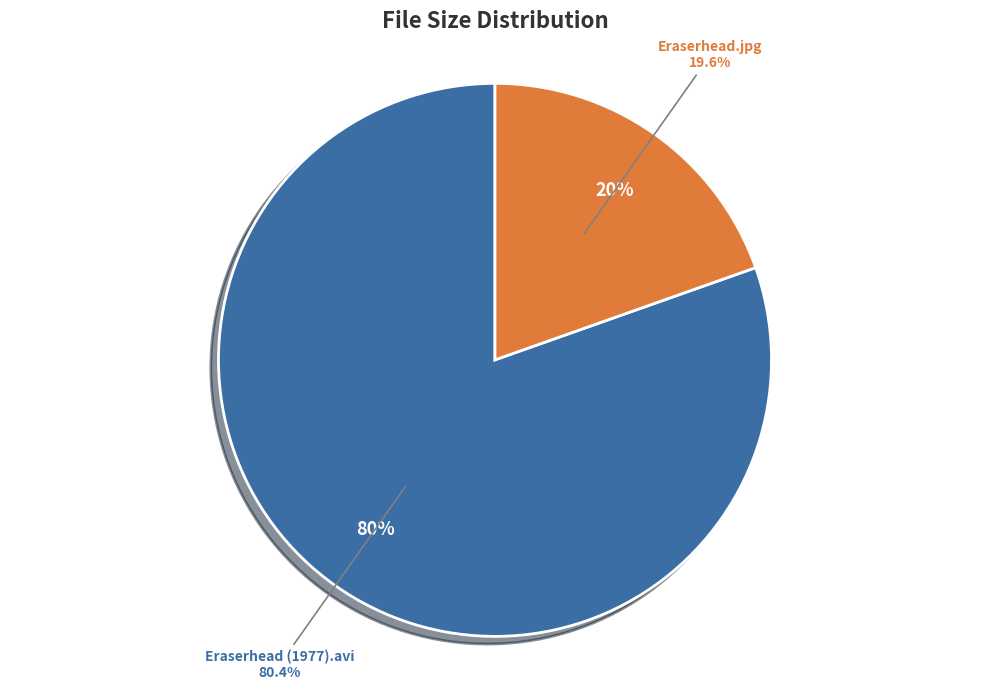

To the nearest percent, what is the difference between the largest and smallest slice percentages?

61%